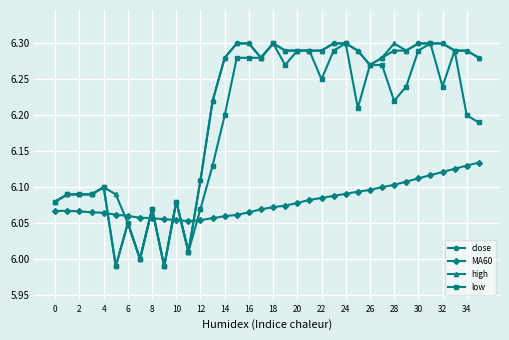

True or false: MA60 and low cross at least once.

True